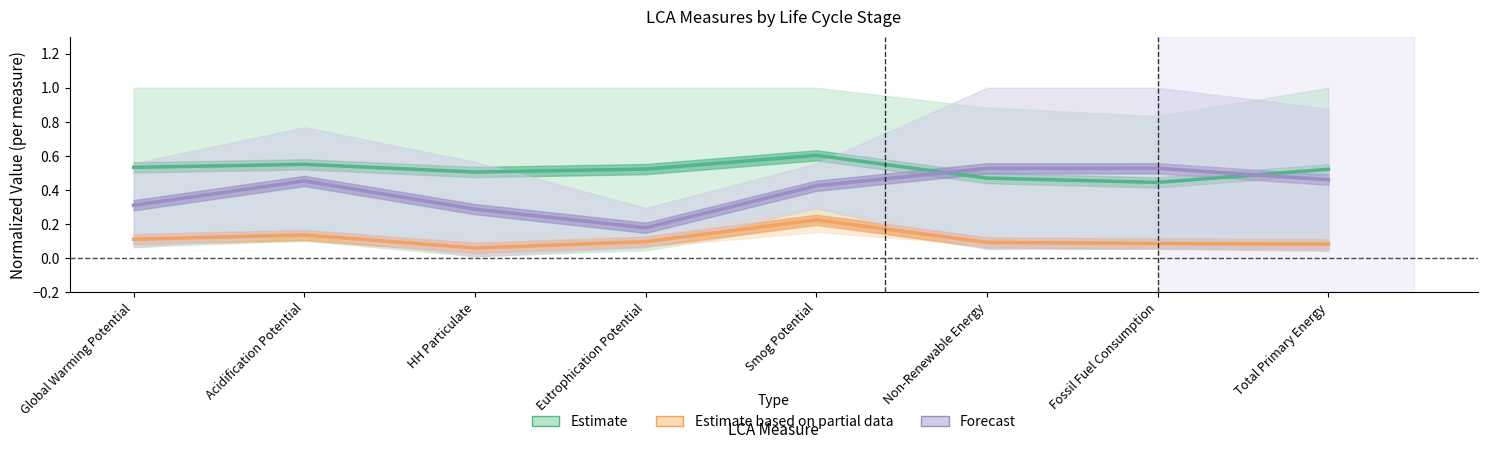

What is the approximate value of Forecast at Eutrophication Potential?

0.2